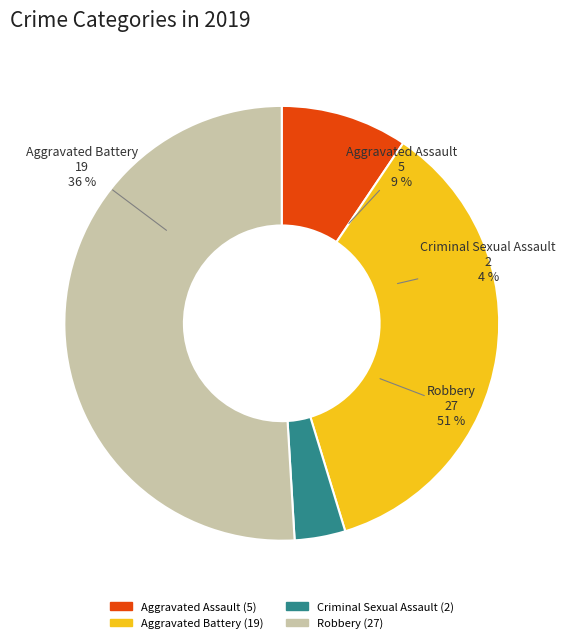

Which slice represents more than half of the pie?

Robbery